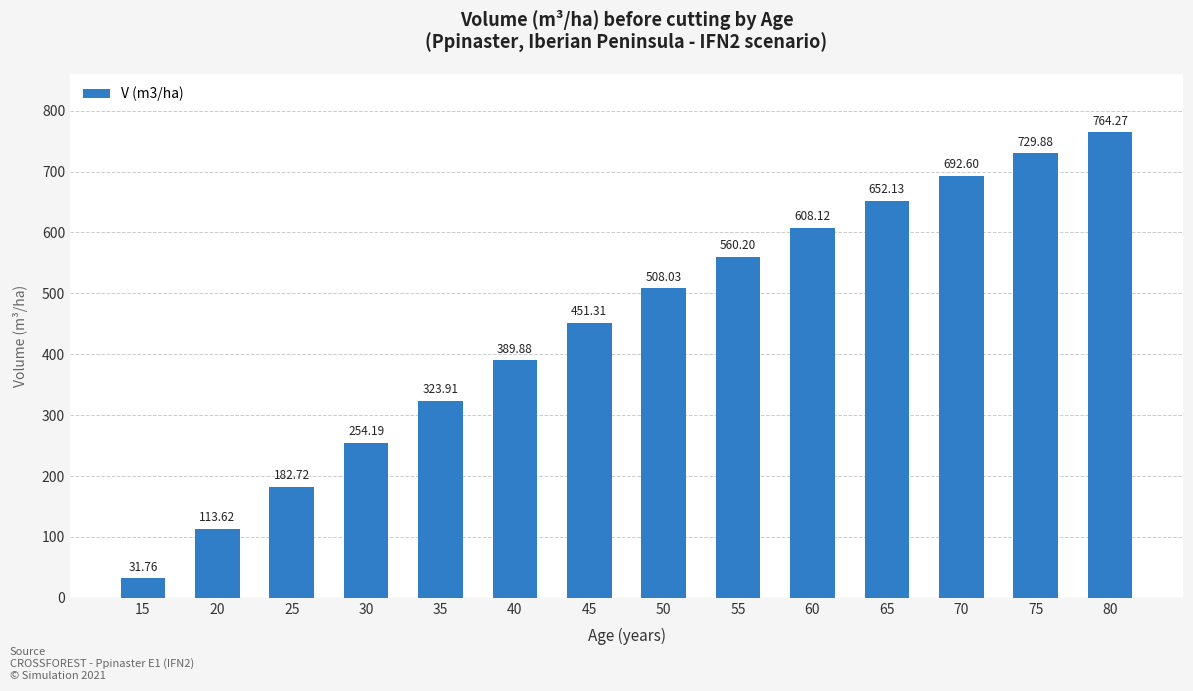

How many categories are shown in the chart?

14